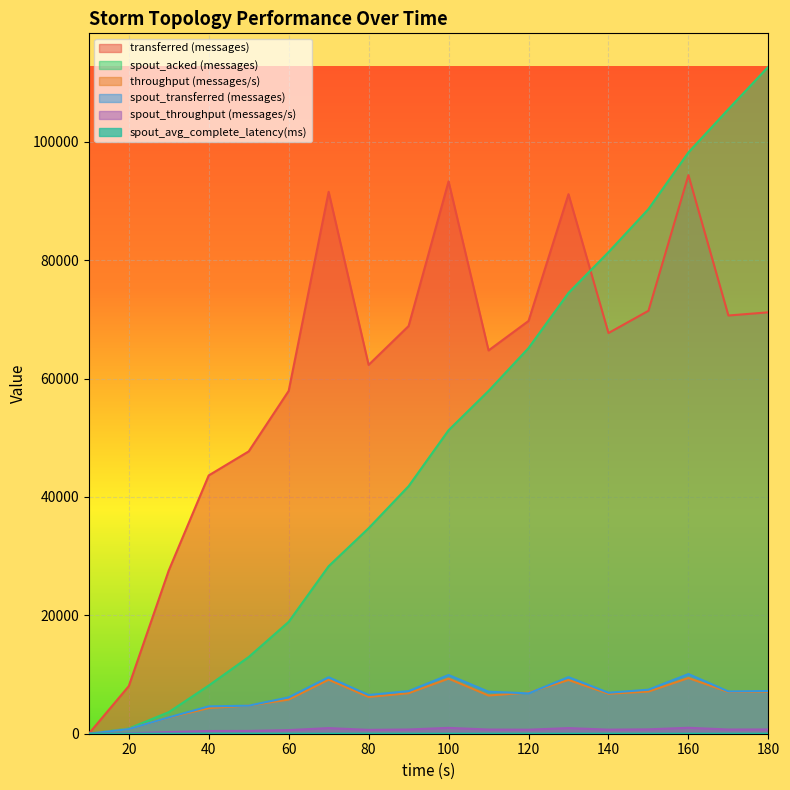

Between 80 and 180, which series saw the biggest shift?

spout_acked (messages)